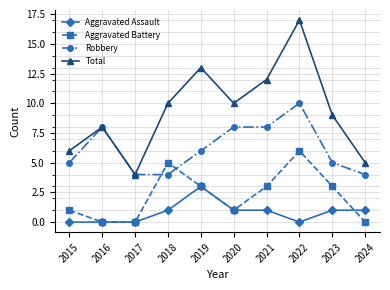

True or false: Aggravated Assault and Robbery cross at least once.

False